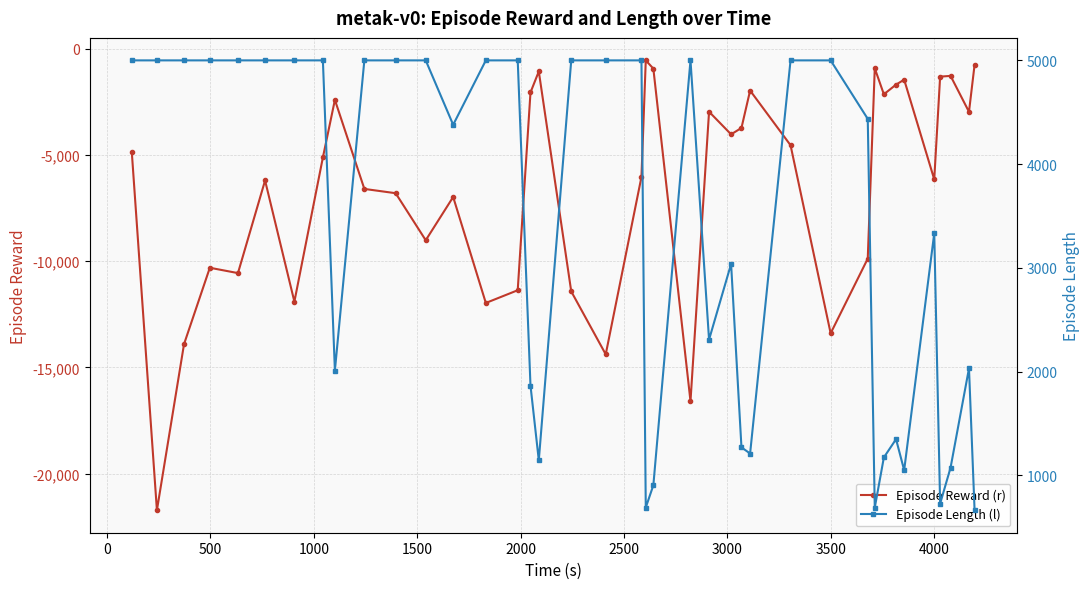

What is the value of the Episode Reward (r) point at the 25th from the left?

-4022.7